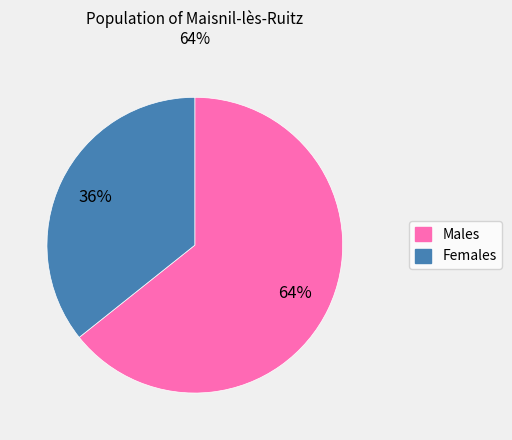

Does any single category account for the majority?

Yes